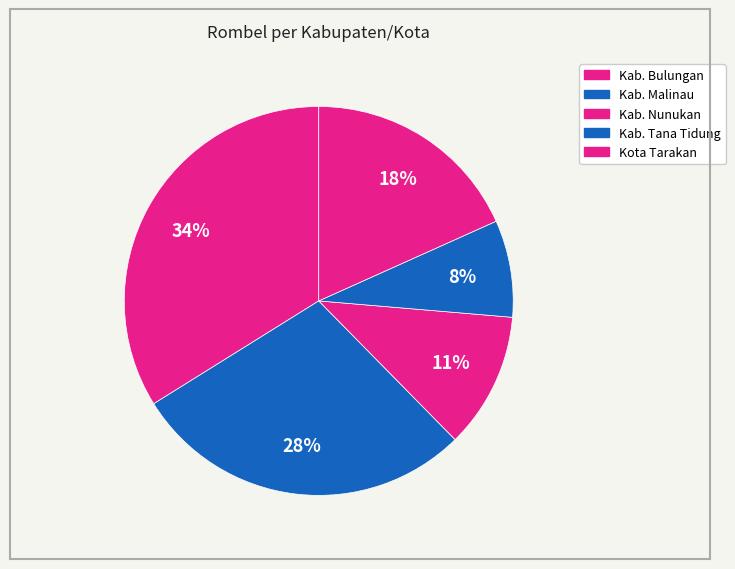

Approximately how many times larger is the value at Kota Tarakan compared to Kab. Bulungan?

0.5